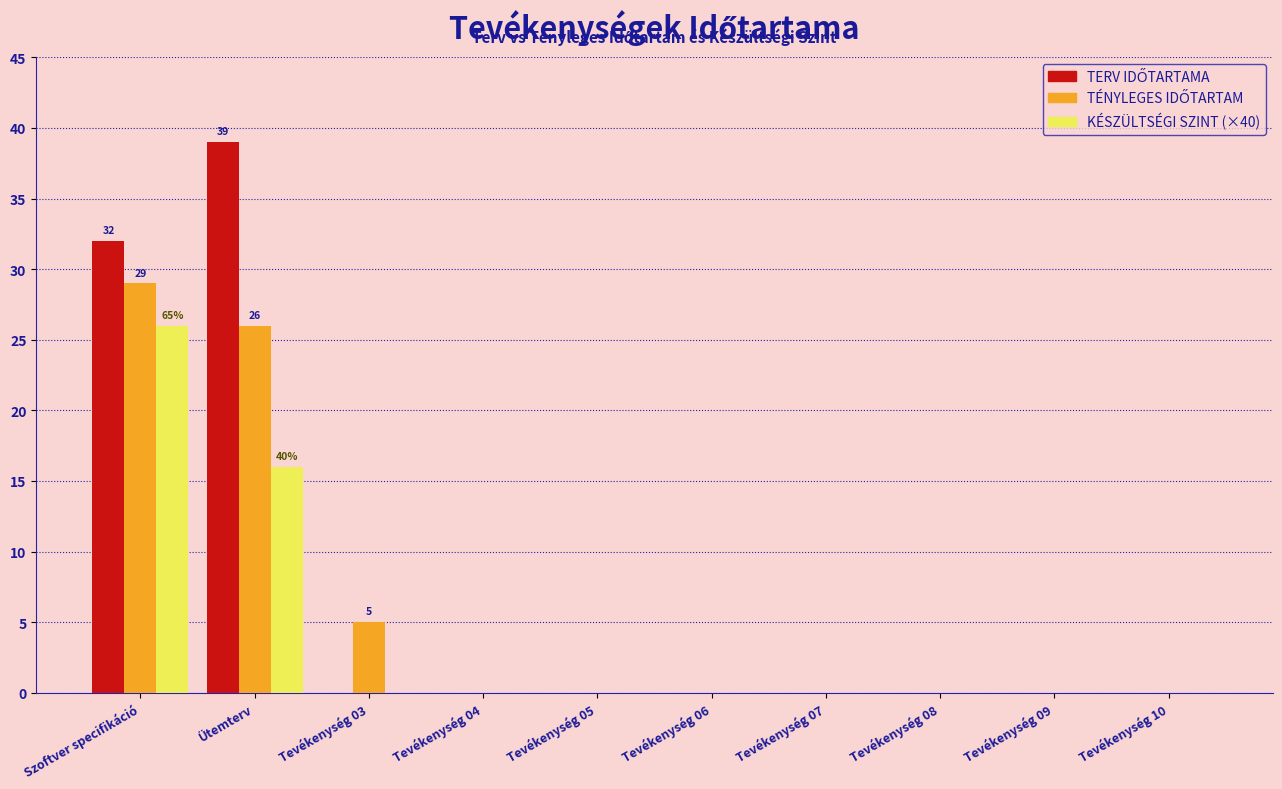

At which category is the sum across all series the highest?

Szoftver specifikáció